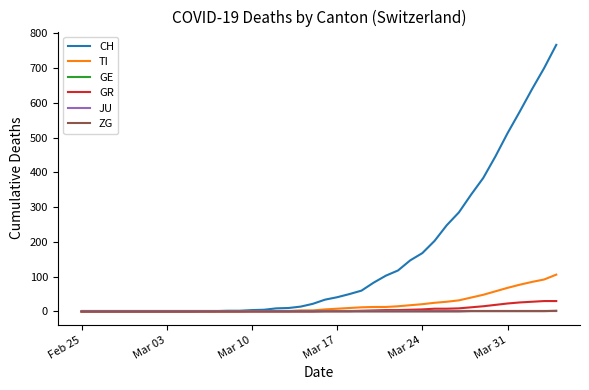

What is the difference between the maximum and minimum values in the GR series?

30